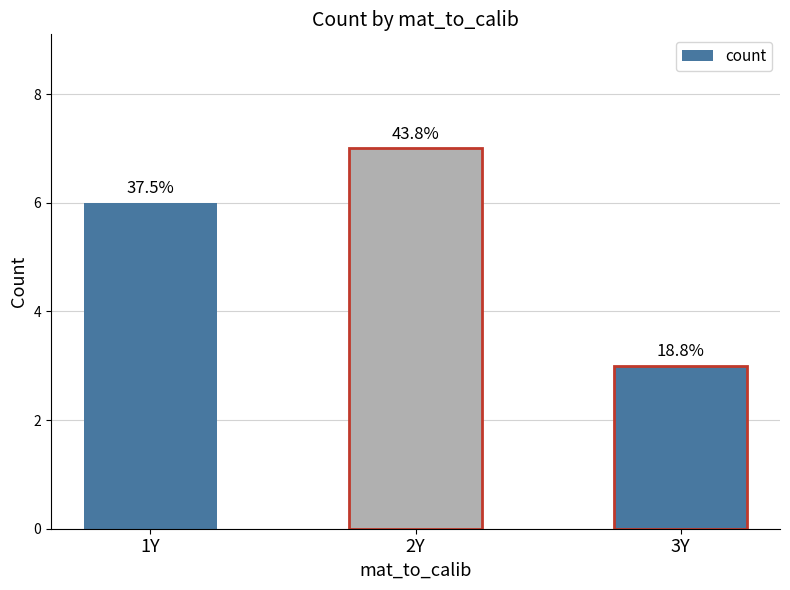

At which label is the value closest to 5?

1Y